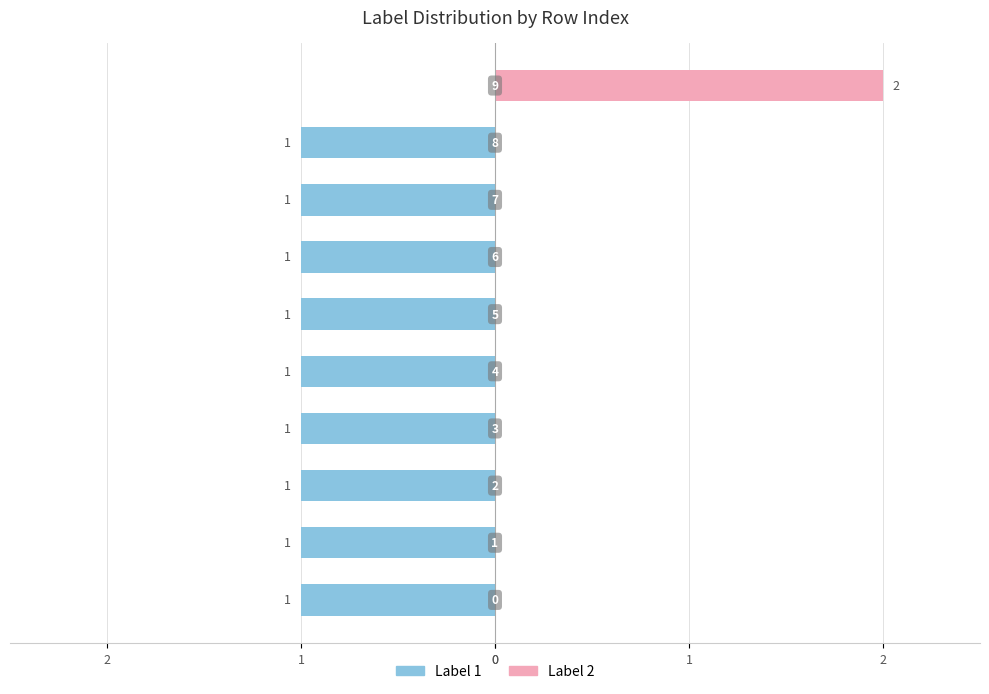

What is the sum of all Label 1 values?

-9